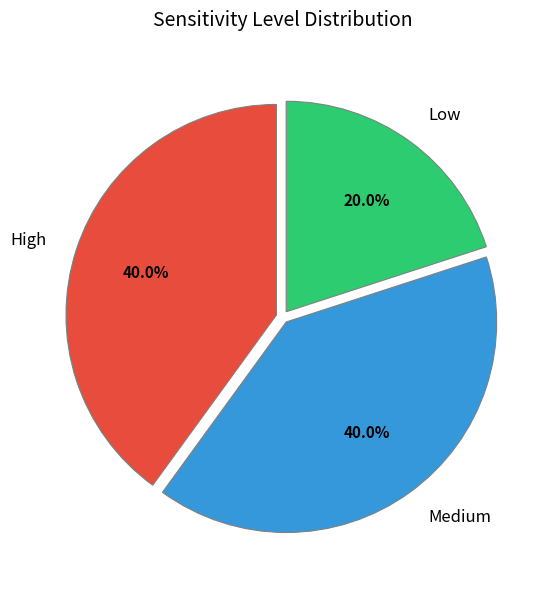

Approximately how many times larger is the value at Medium compared to Low?

2.0